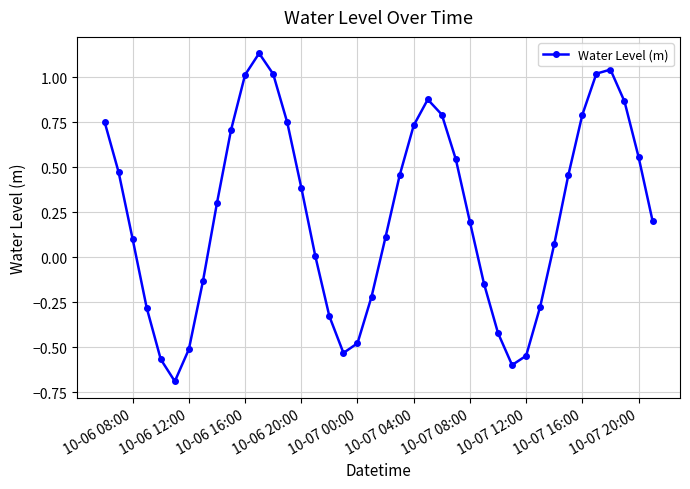

How many series are shown in this chart?

1